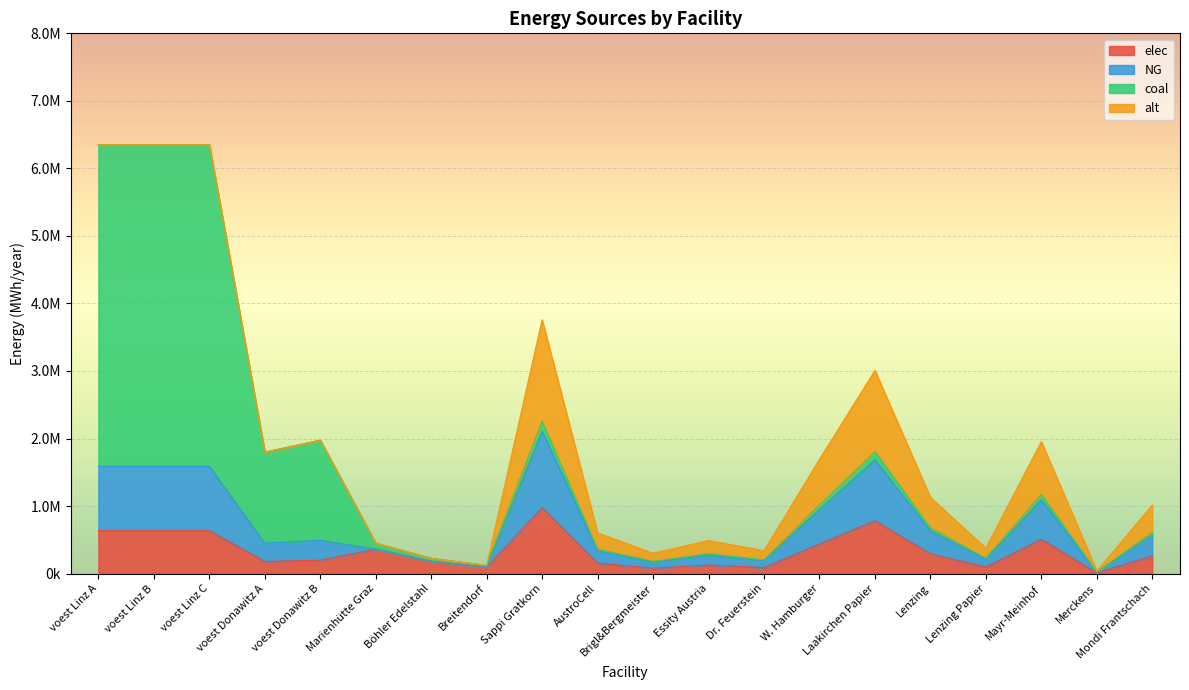

What is the label of the 18th point from the left?

Mayr-Meinhof